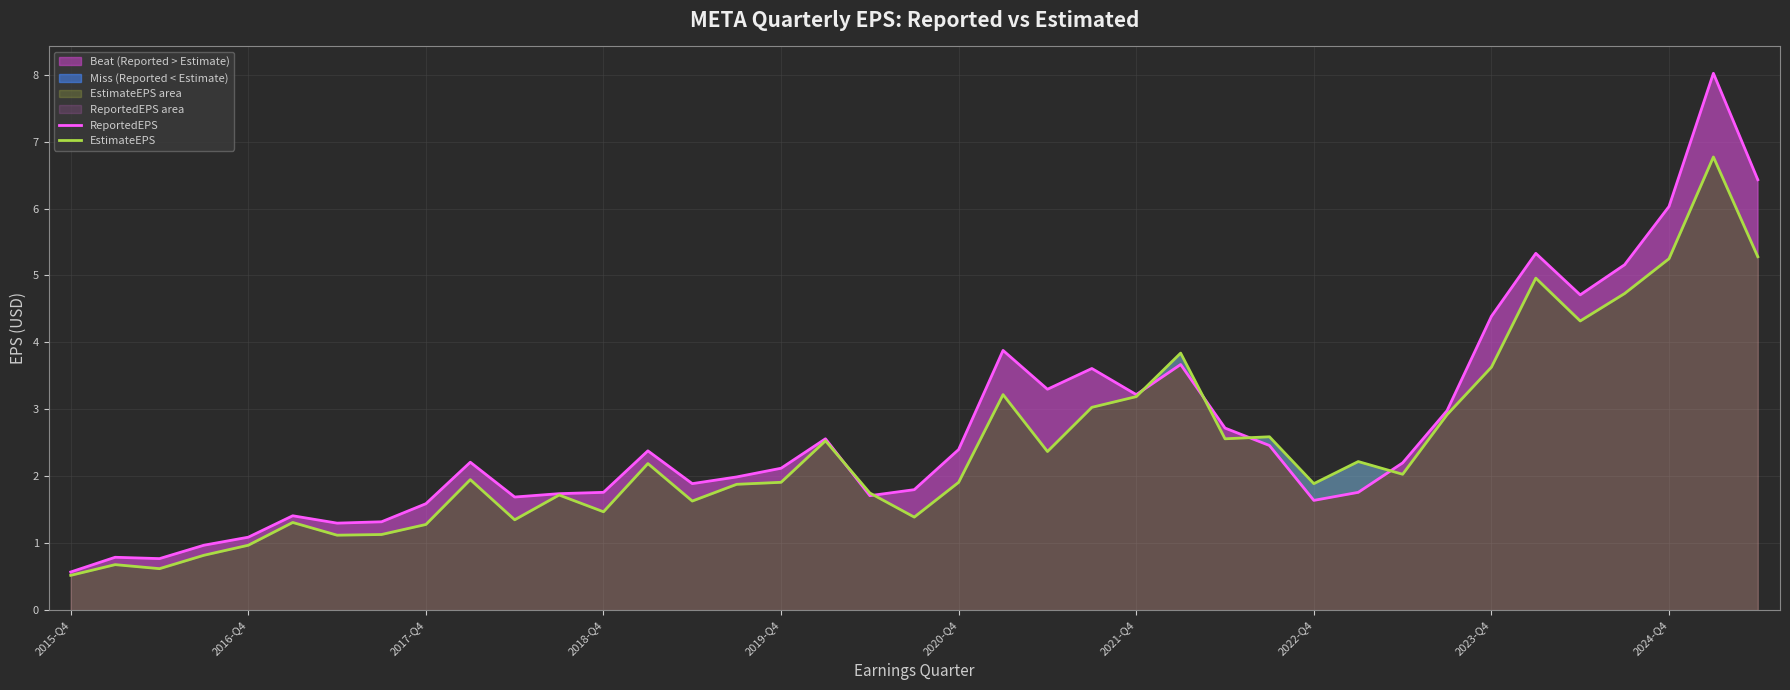

What is the highest value of the ReportedEPS series?

8.0